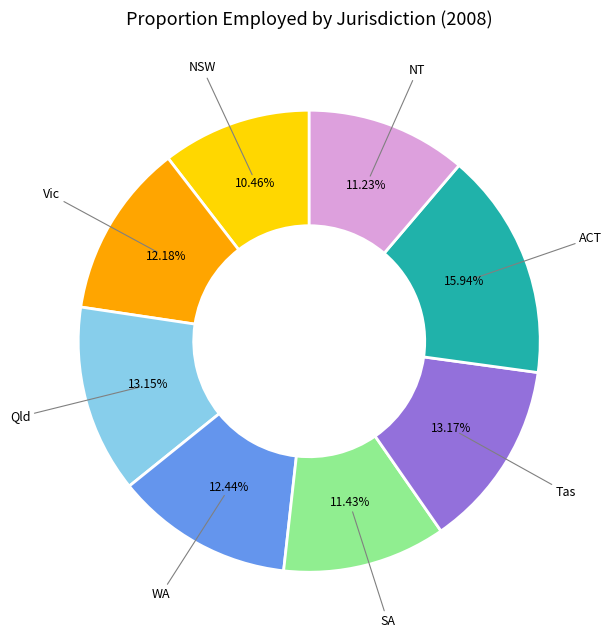

To the nearest percent, what percentage of the pie is ACT?

16%